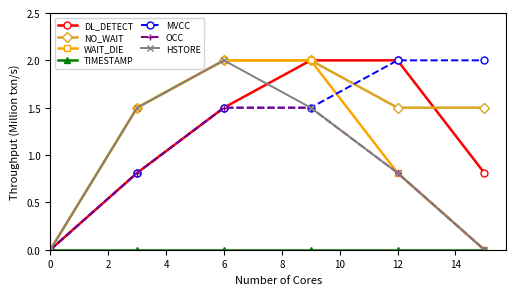

What is the value of the MVCC point at the 5th from the left?

2.0